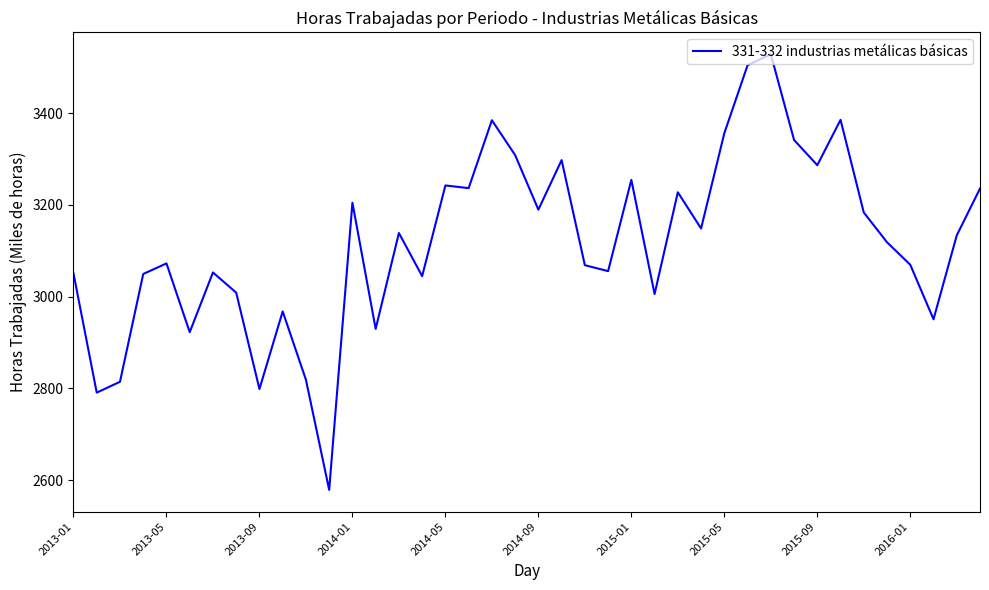

How many values are below 3133?

20